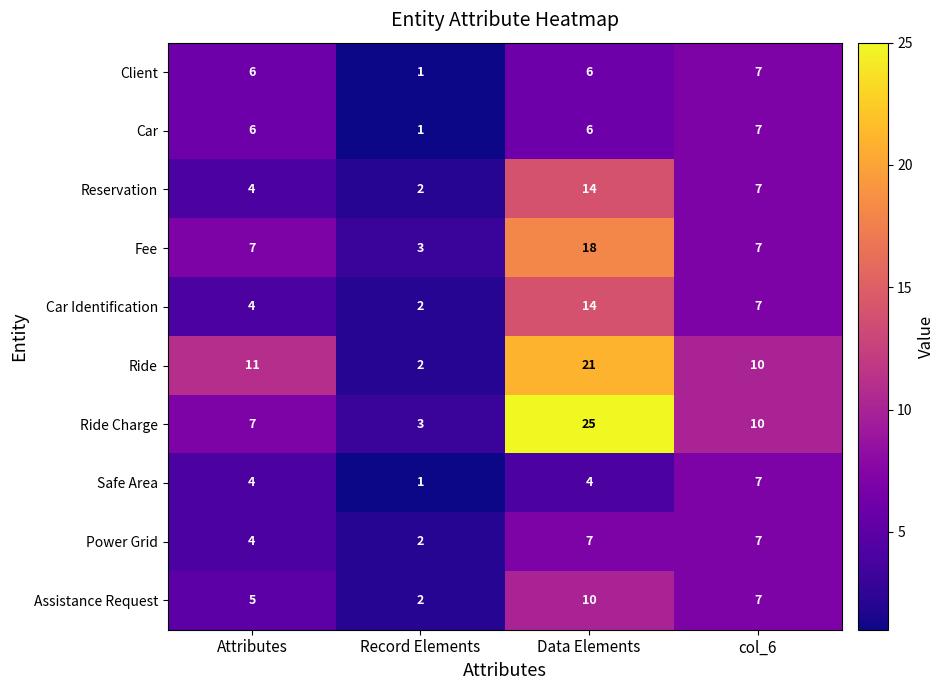

What is the difference between the maximum and minimum values in the Client series?

6